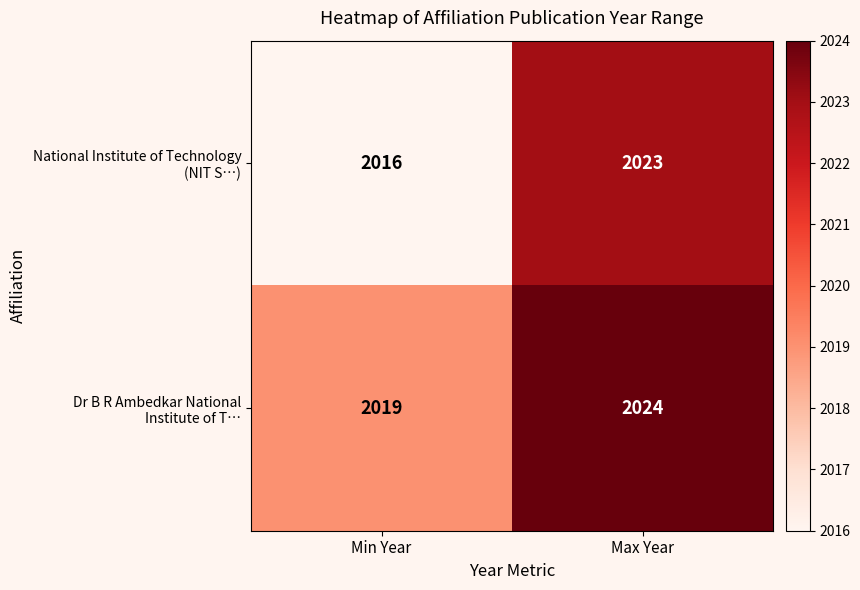

What is the spread (max minus min) of values at Min Year?

3